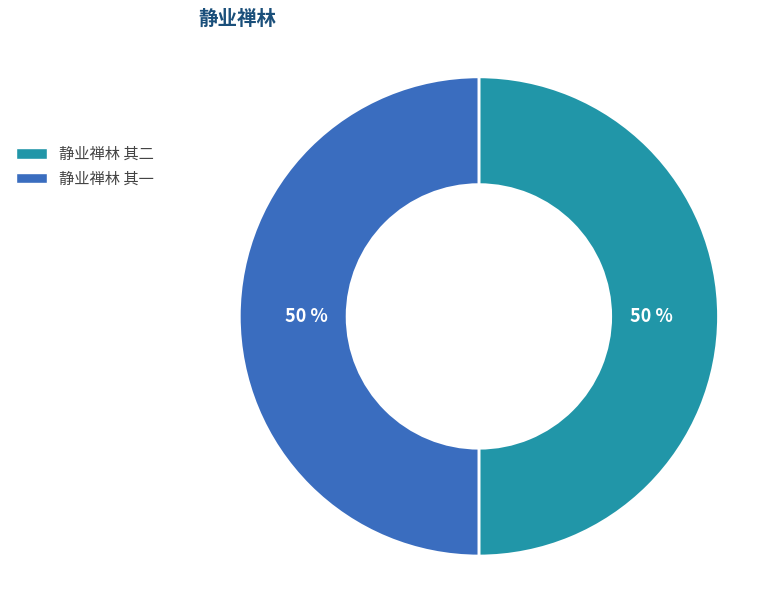

How many slices are in this pie chart?

2